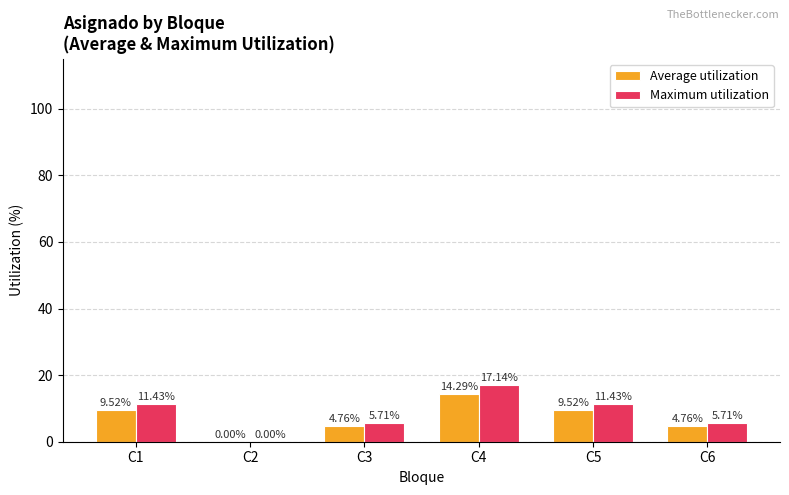

At which label does Maximum utilization first exceed 11?

C1